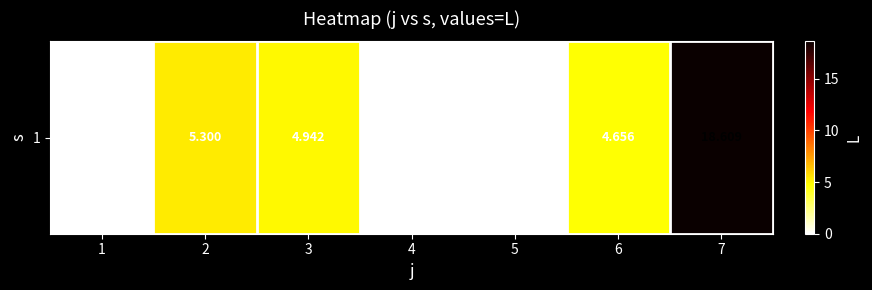

What is the difference between the second highest and minimum values?

5.3